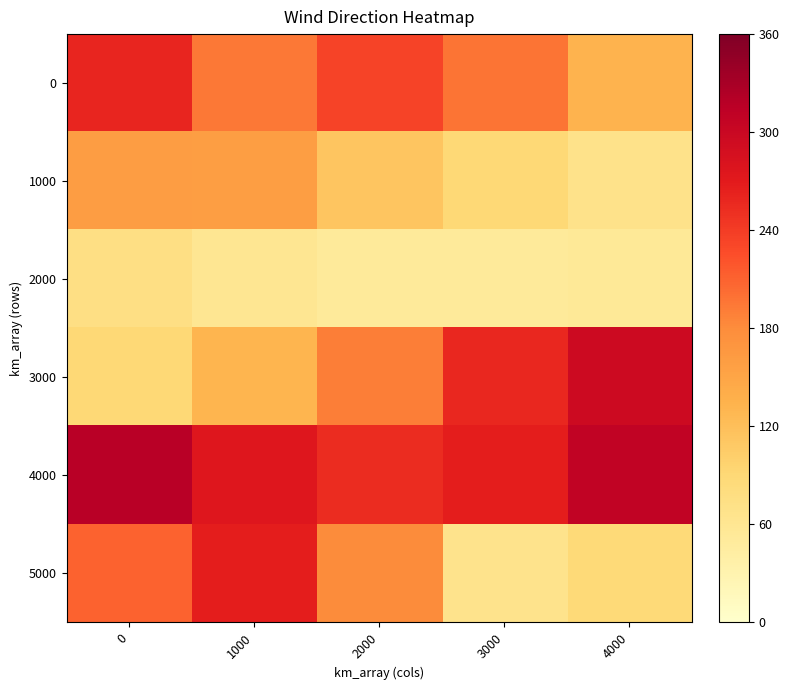

List the series in order of their peak value, lowest first.

2000, 1000, 0, 5000, 3000, 4000